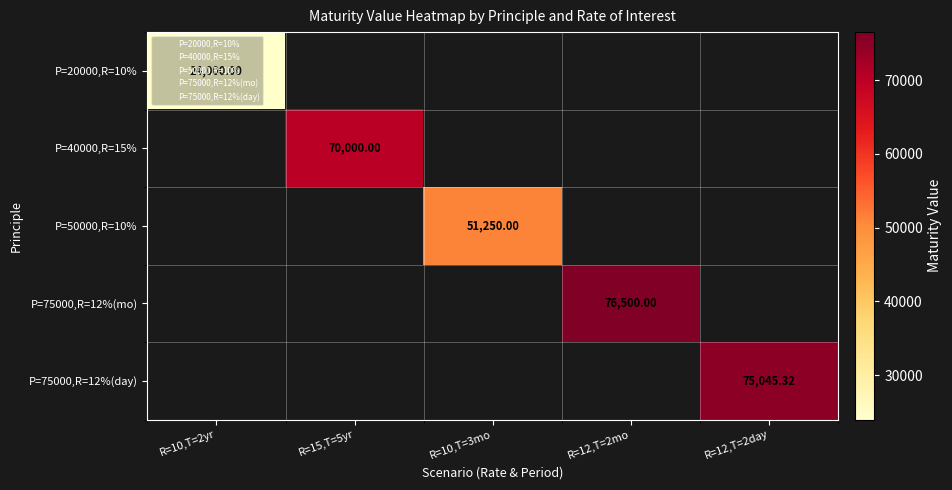

What value does the P=40000,R=15% series have at R=15,T=5yr?

70000.0